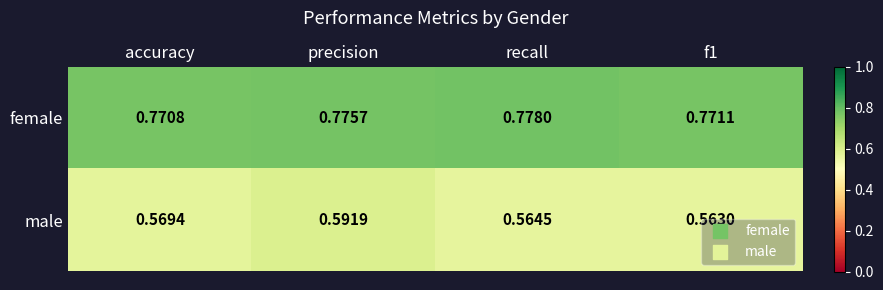

List the series in order of their overall mean, highest first.

female, male